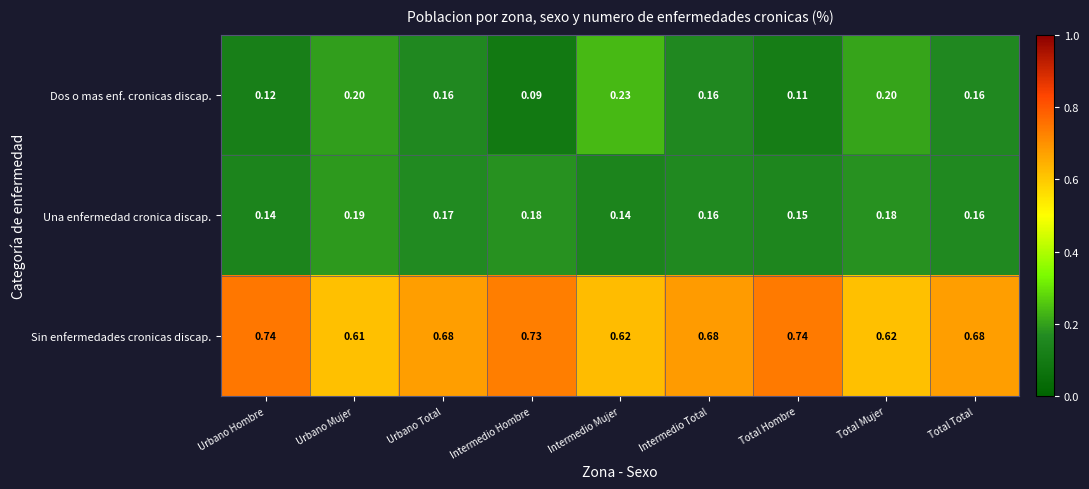

Which series has the widest spread of values?

Dos o mas enf. cronicas discap.